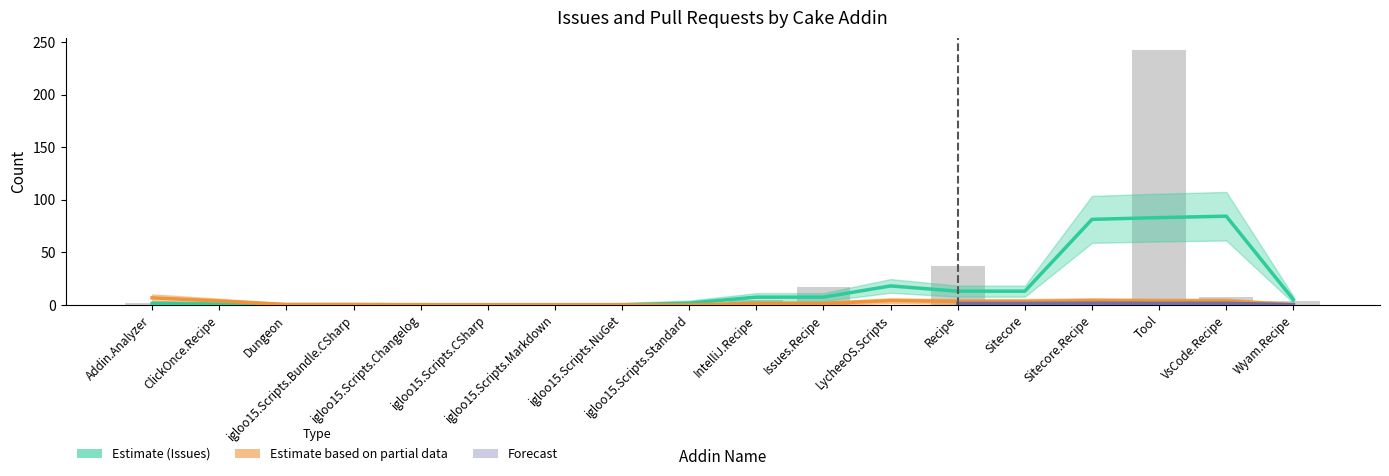

What is the maximum value shown in the chart?

242